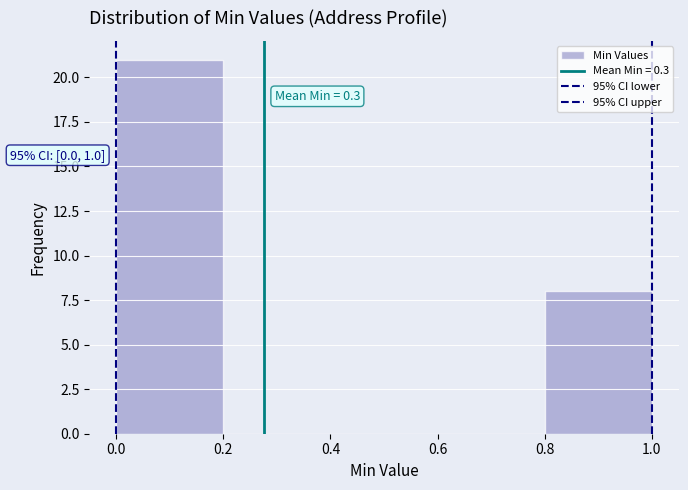

Which range on the x-axis has the tallest bar?

0.0 to 0.2